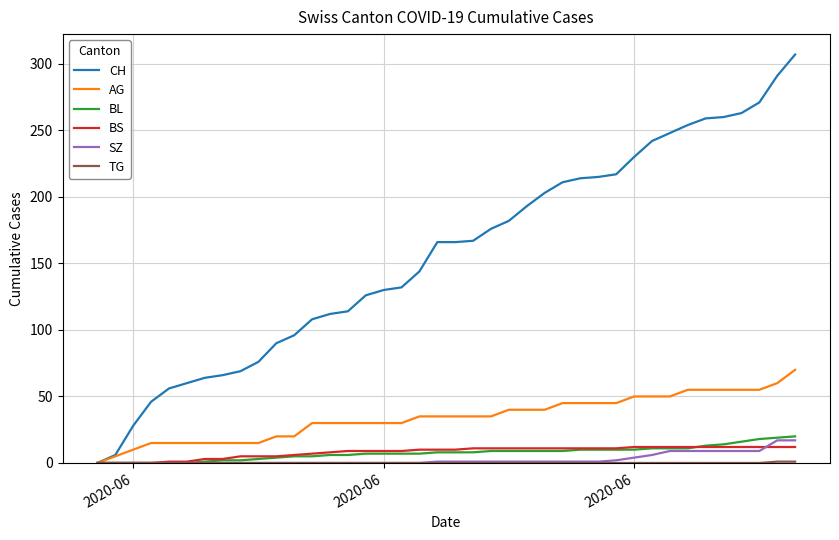

Which series has the largest range (max minus min)?

CH